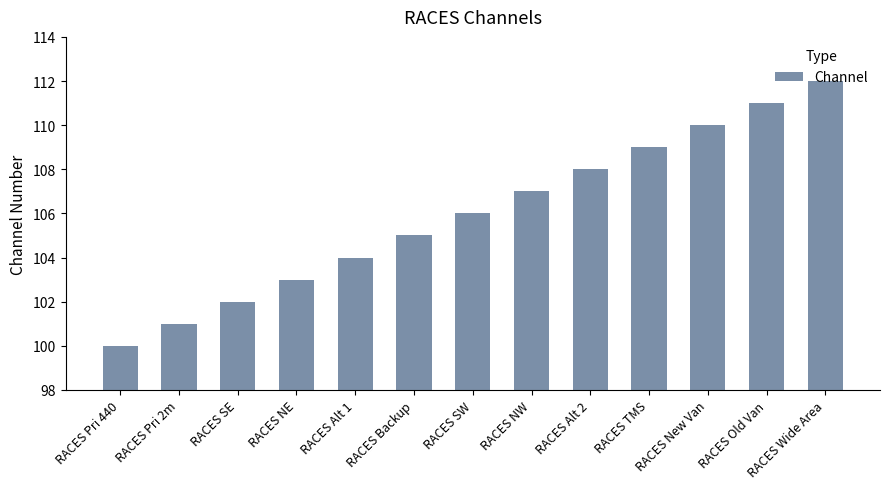

What is the value of the 1st bar from the left?

100